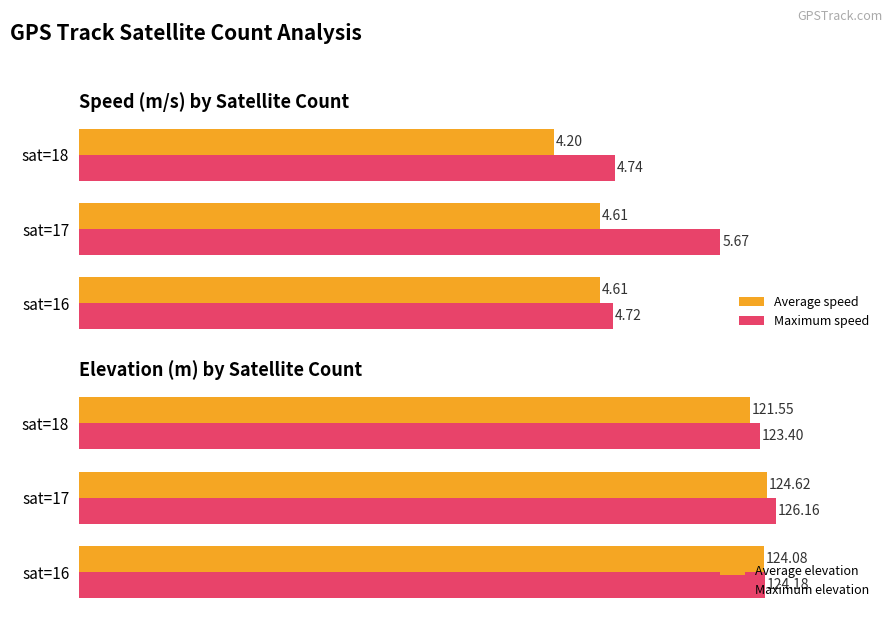

Rank the categories by Average elevation value from highest to lowest.

sat=17, sat=16, sat=18